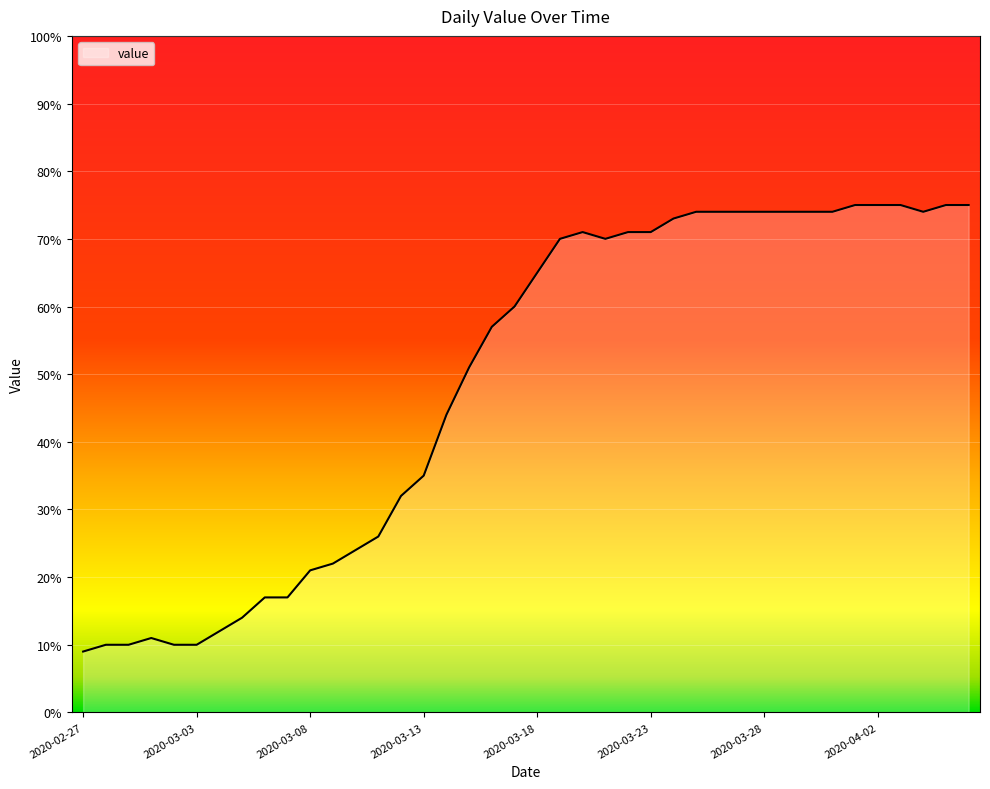

What is the difference between the maximum and minimum values?

66.0